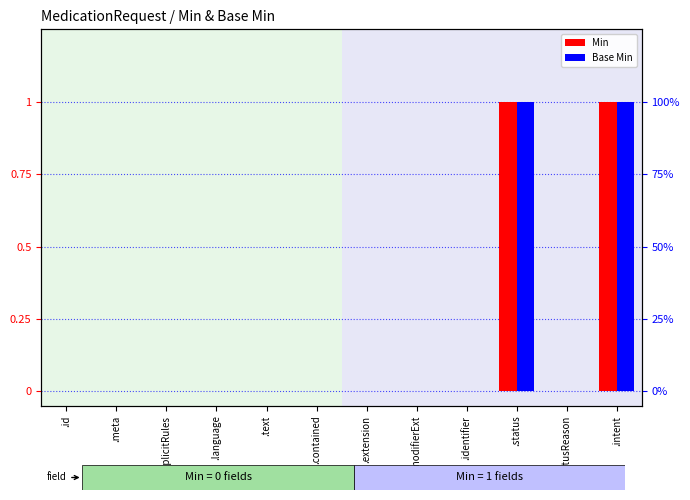

What are all the series names shown in the legend?

Min, Base Min